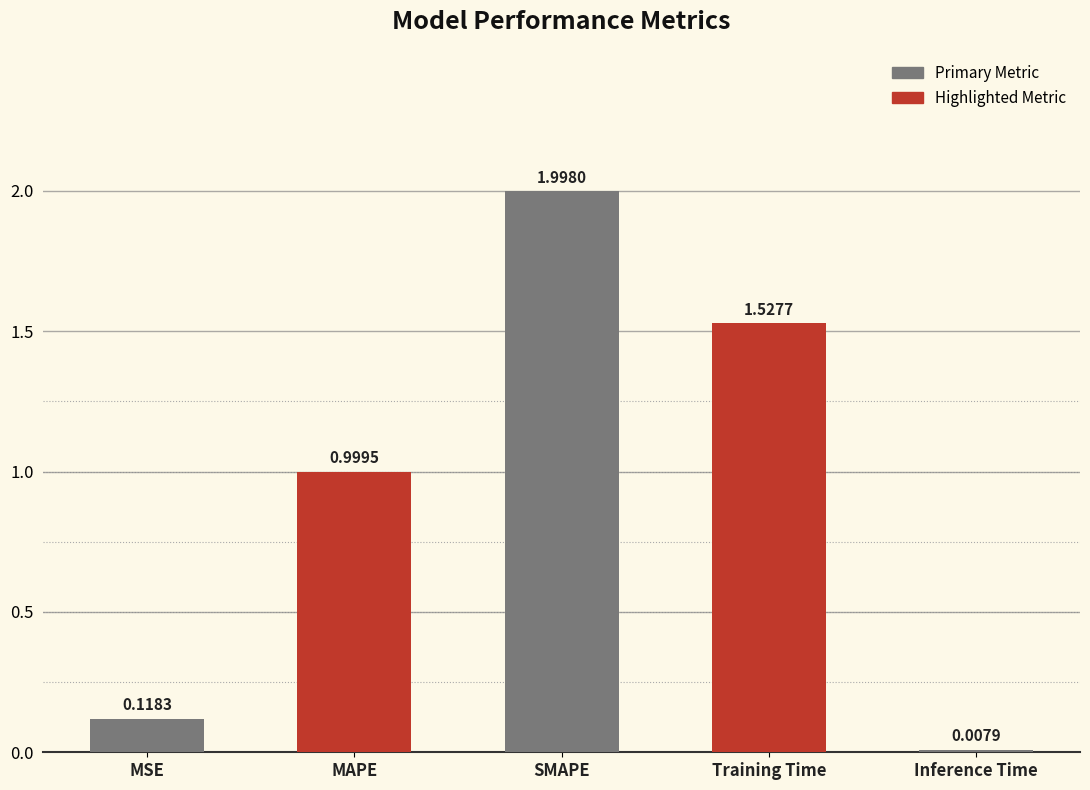

Rank the categories by value from highest to lowest.

SMAPE, Training Time, MAPE, MSE, Inference Time